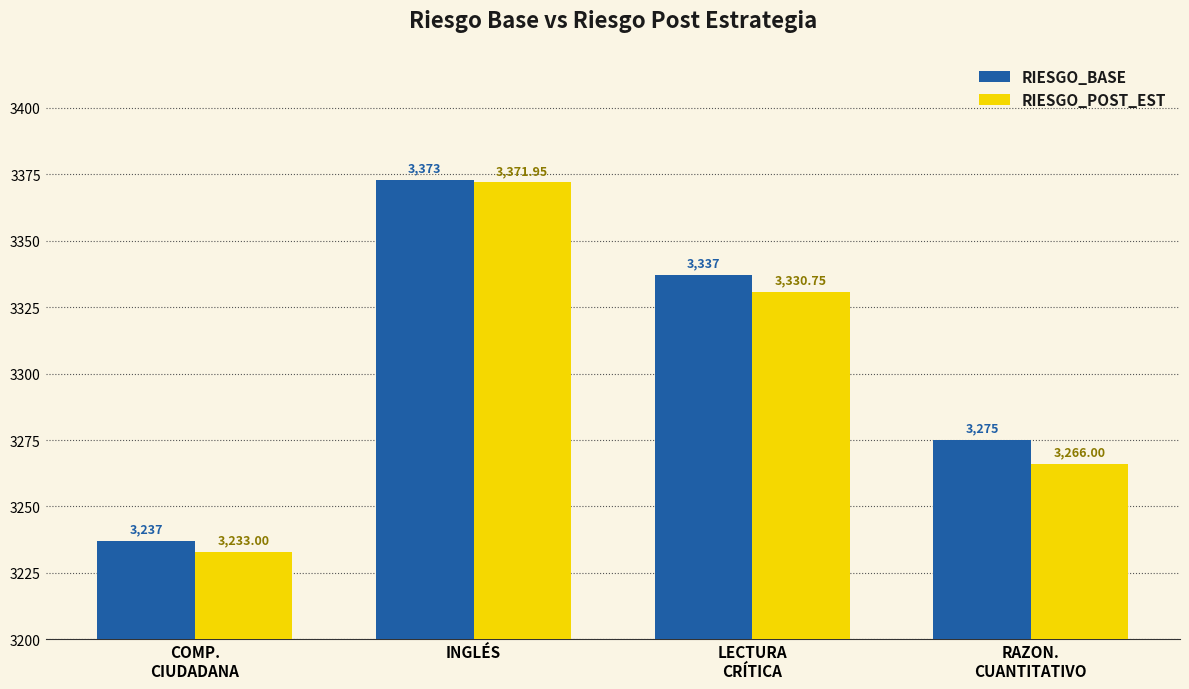

What is the label of the 3rd bar from the left?

LECTURA
CRÍTICA